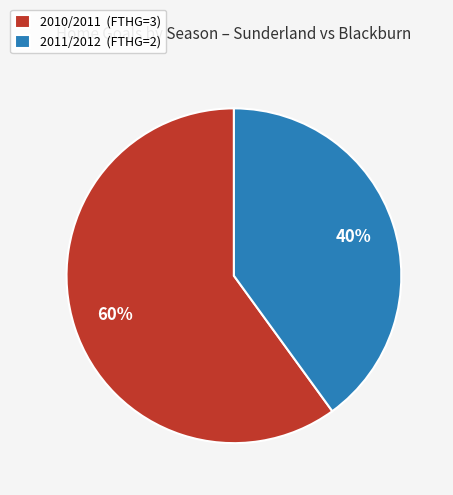

What is the ratio of the value at 2010/2011 (FTHG=3) to the value at 2011/2012 (FTHG=2)?

1.5